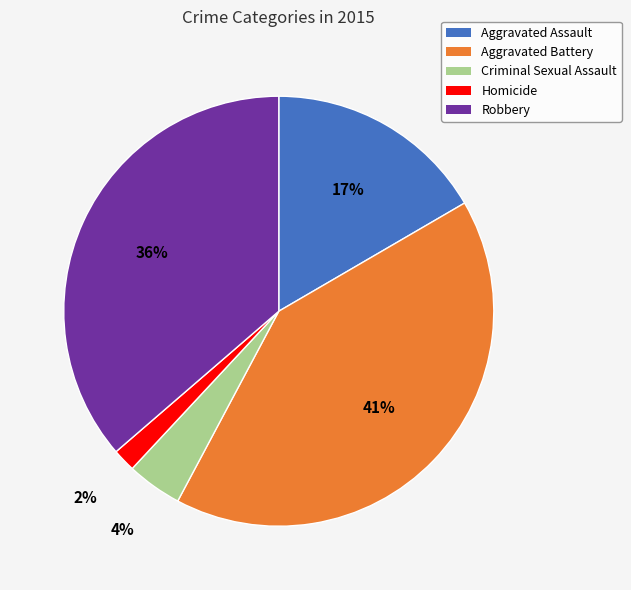

Which slice is the smallest?

Homicide